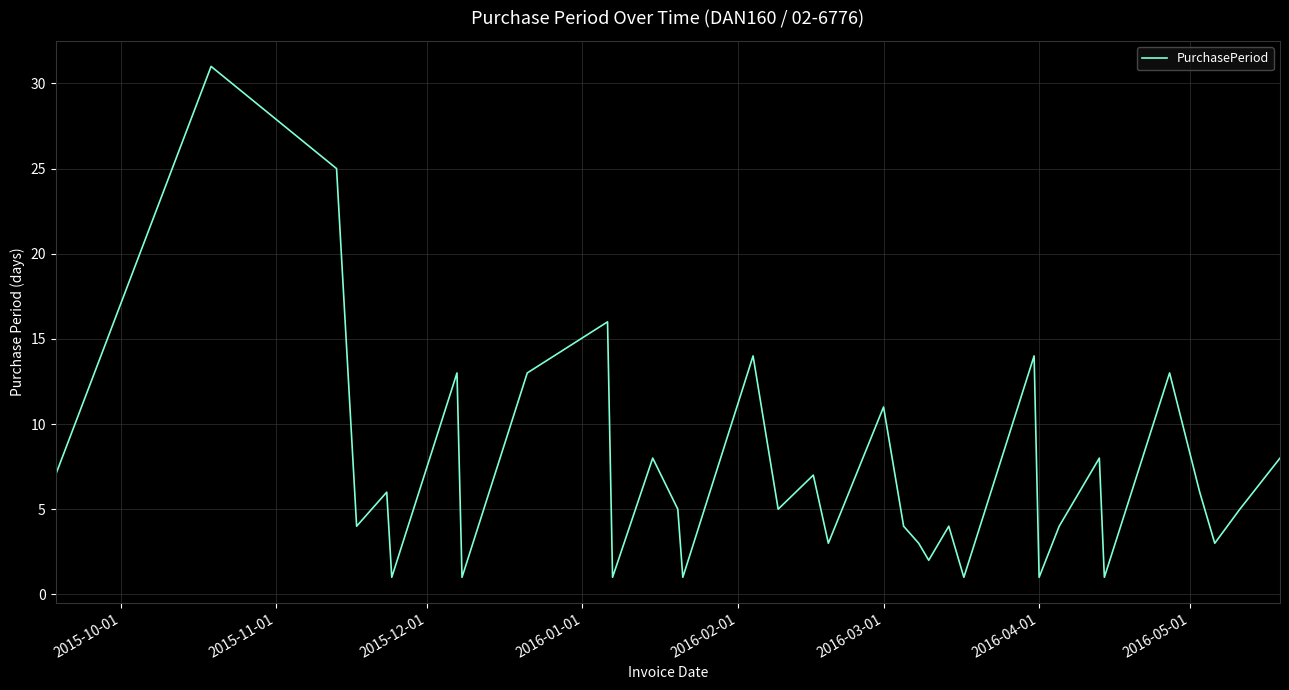

Does the chart display data point markers on the line(s)?

No